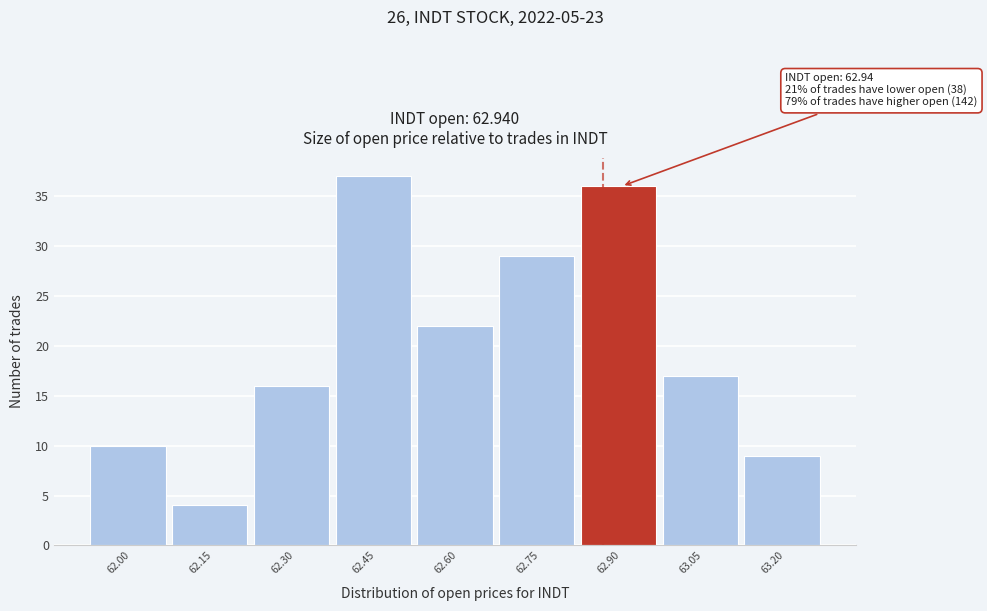

Reading left to right, extract all data points from this chart.

62.00=10	62.15=4	62.30=16	62.45=37	62.60=22	62.75=29	62.90=36	63.05=17	63.20=9